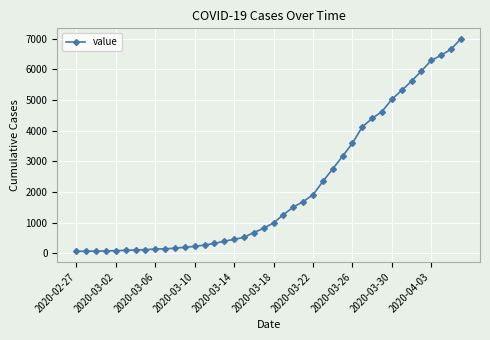

What is the maximum value shown in the chart?

6995